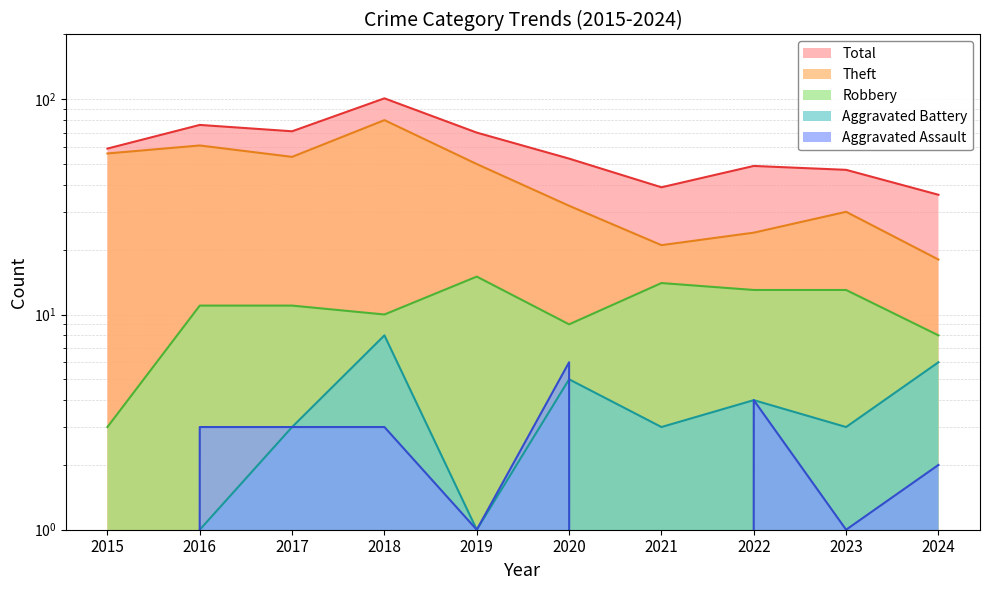

List the labels in order of Aggravated Assault value, largest first.

2020, 2022, 2016, 2017, 2018, 2024, 2019, 2023, 2015, 2021